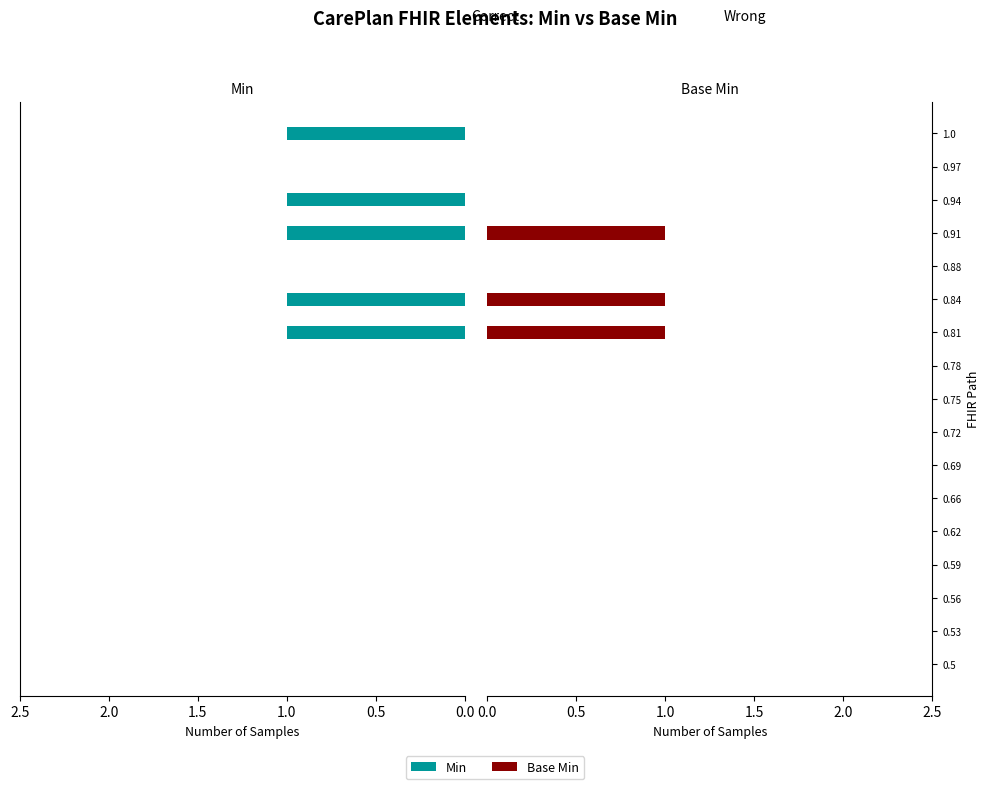

Is the value of Min at 0.88 greater than the value of Base Min at 0.97?

No